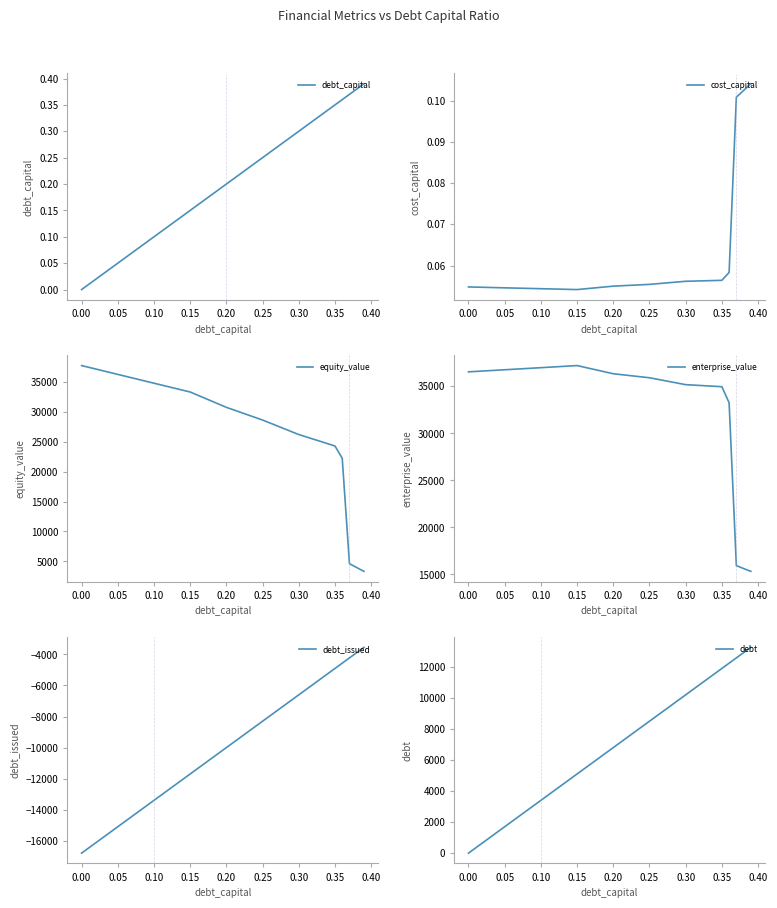

What is the sum of the enterprise_value values at 0.05 and 0.15?

73964.5